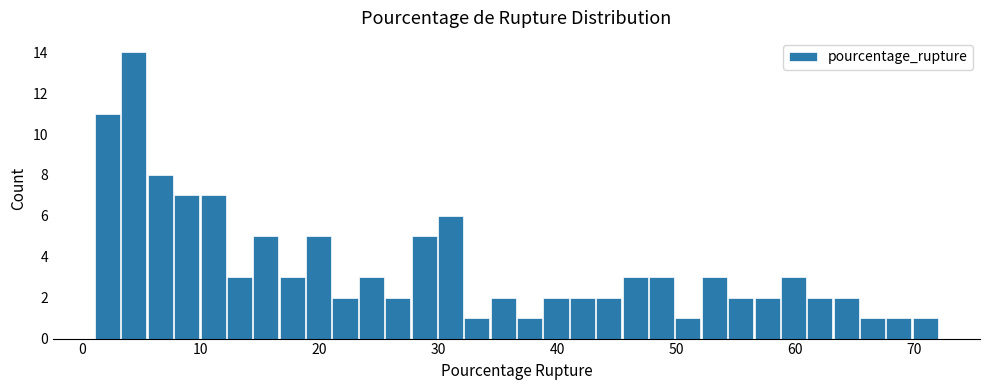

Around what value on the x-axis is the tallest bar? Give the approximate position of its centre, as read against the axis.

4